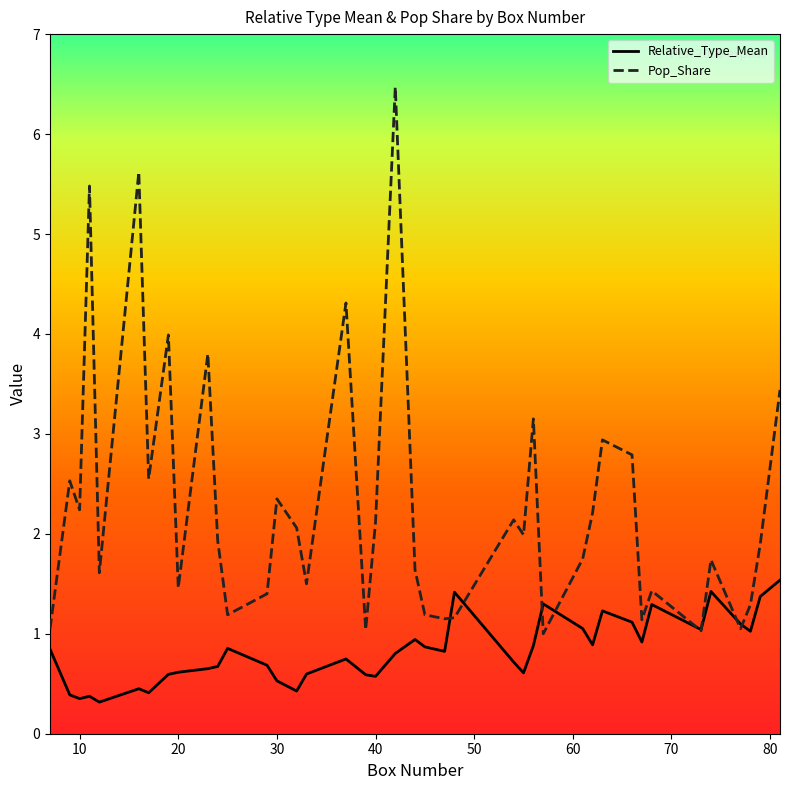

What is the maximum value for Relative_Type_Mean?

1.5